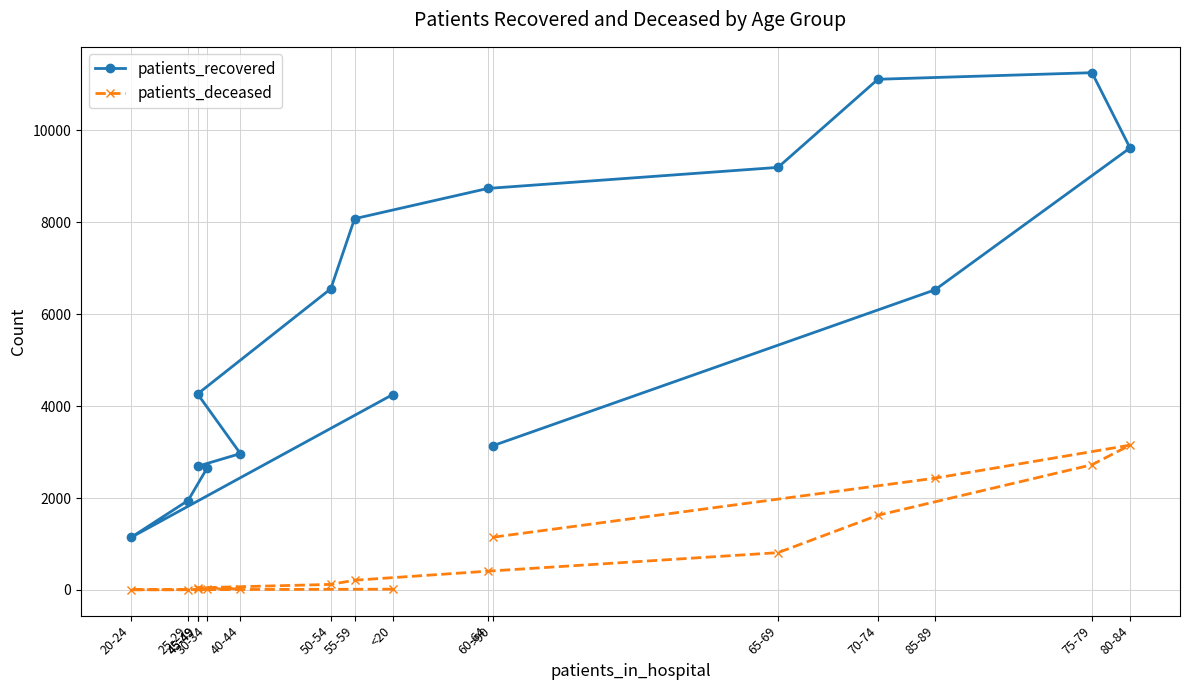

Rank the series by their maximum value, from highest to lowest.

patients_recovered, patients_deceased